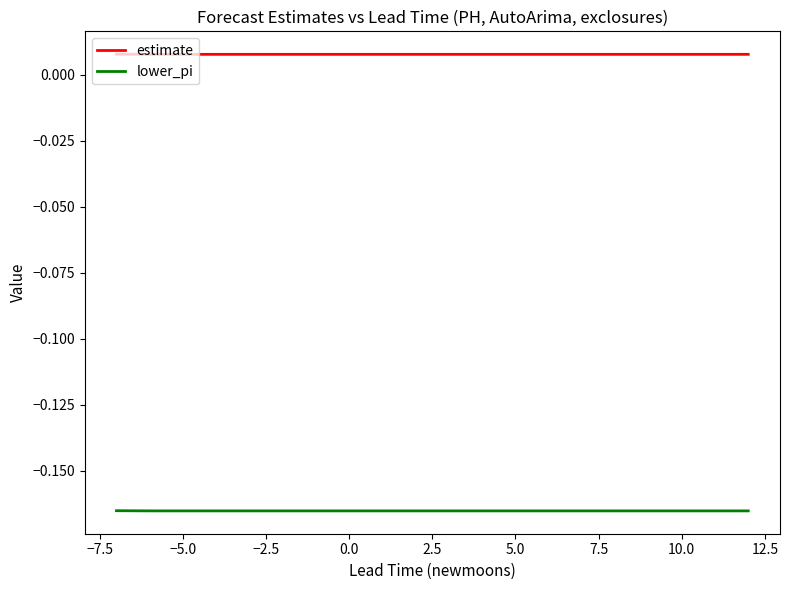

True or false: estimate and lower_pi cross at least once.

False